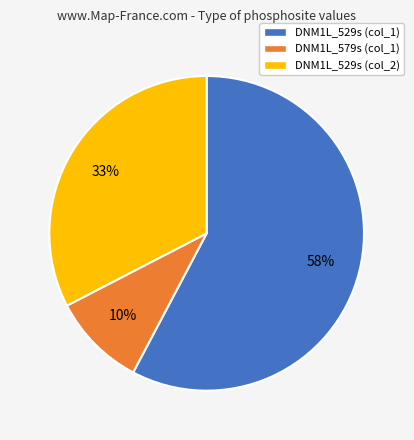

How many segments does this pie chart have?

3